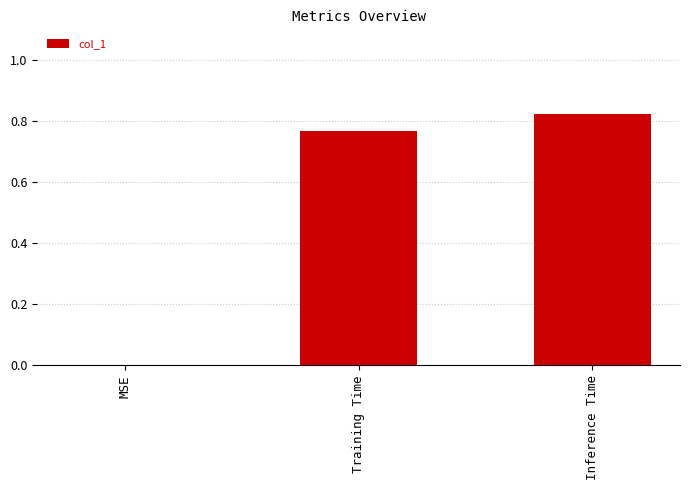

Count the values in the range 0 to 1.

3